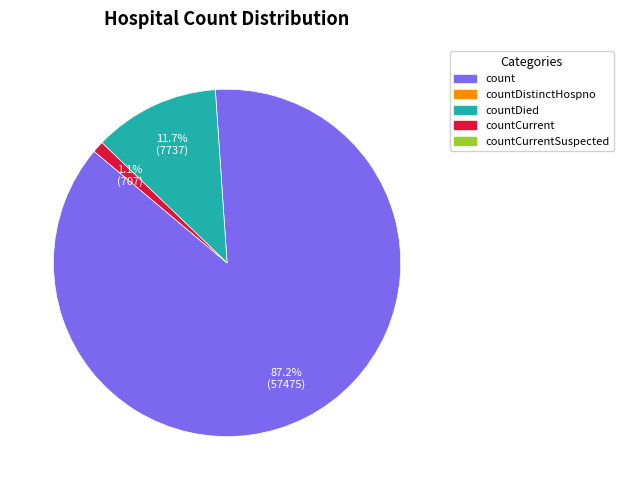

Is there any slice that represents more than half of the pie?

Yes